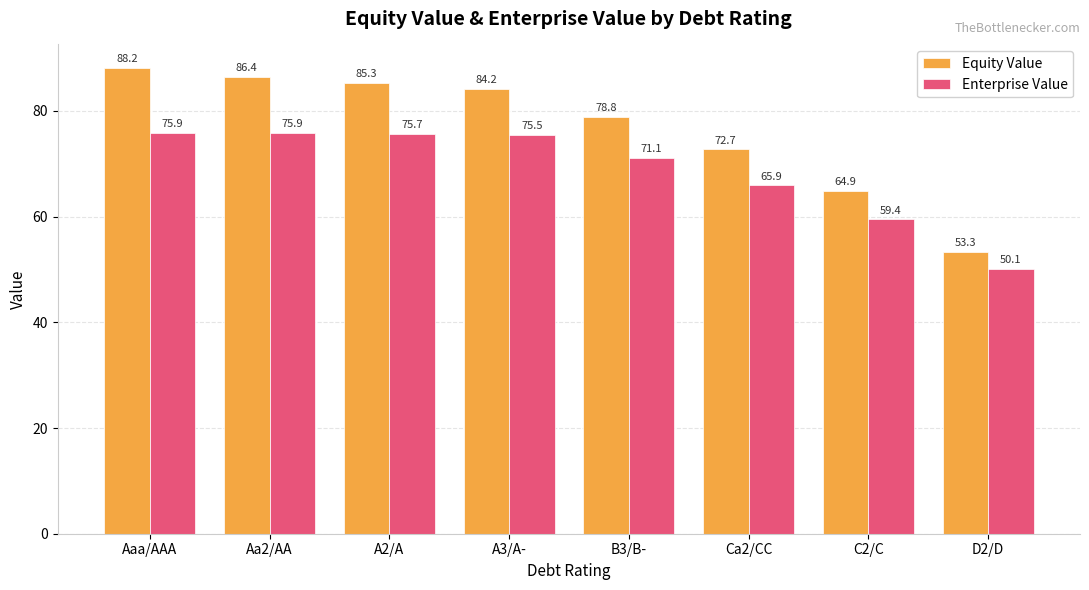

What value does the Enterprise Value series have at Aaa/AAA?

75.9